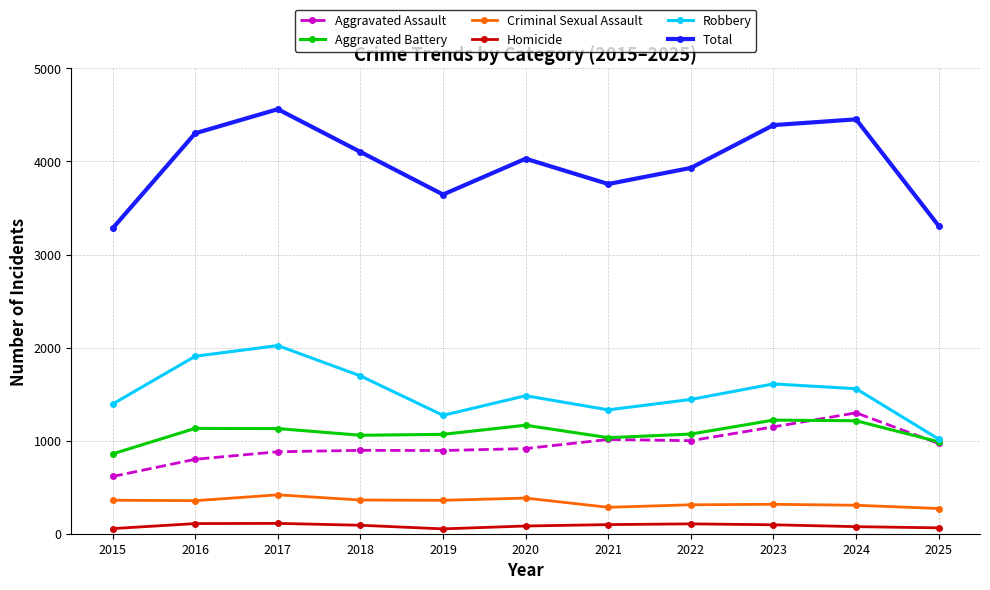

Is it true that Robbery equals 1331 at 2021?

True